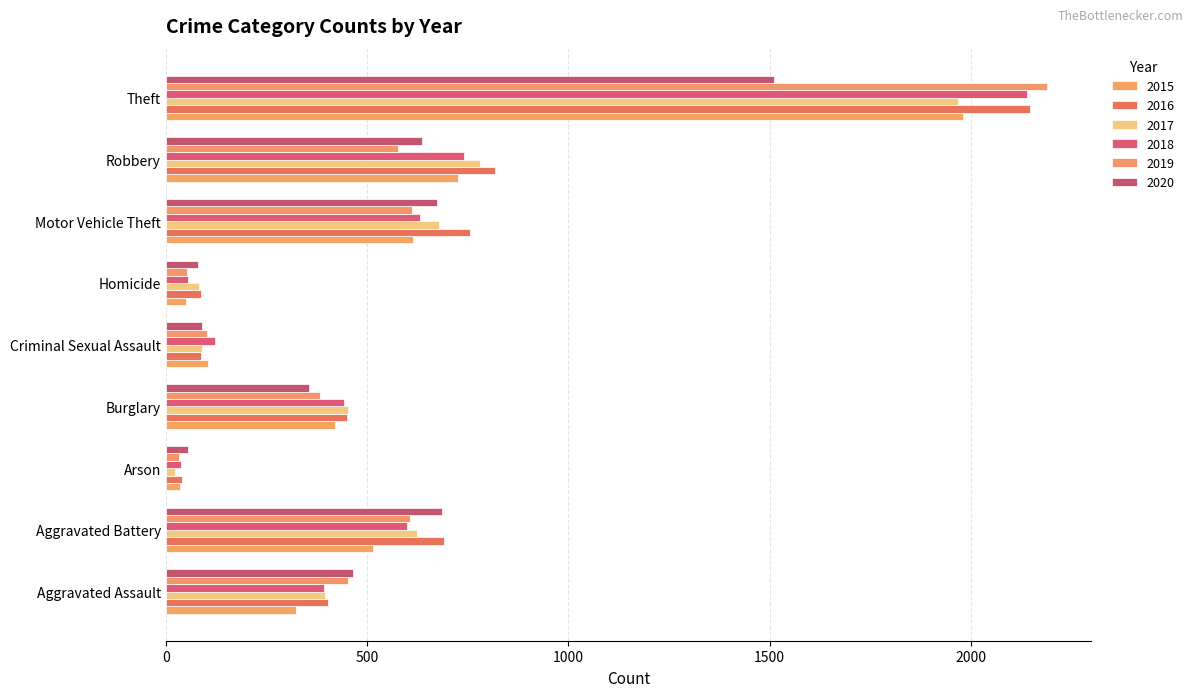

The value of 2018 at Homicide is 85. True or false?

False